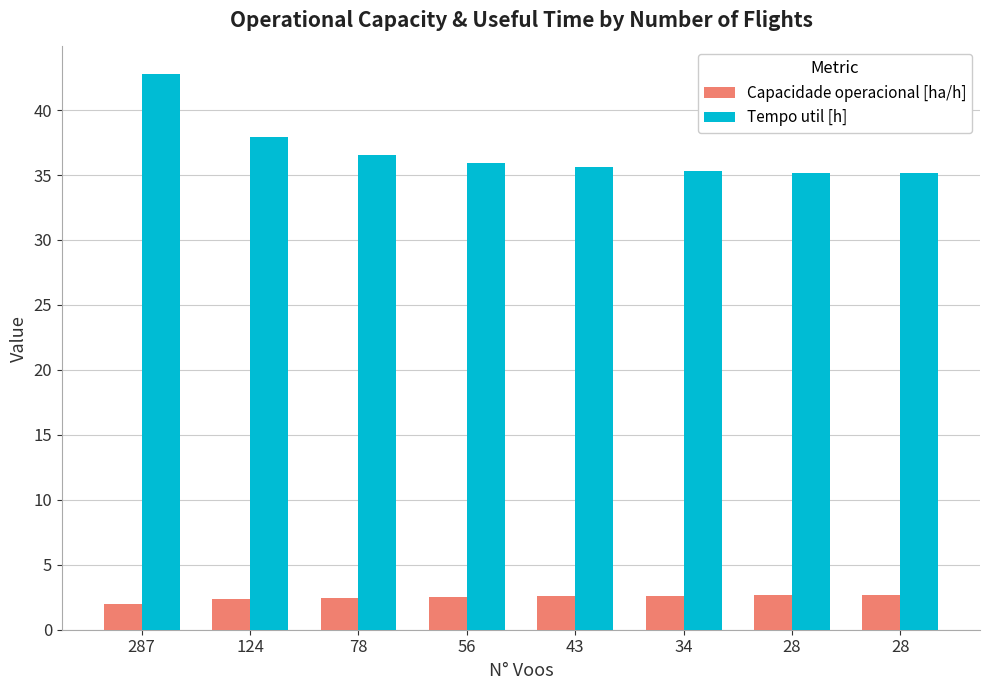

What is the average value of the Tempo util [h] series?

36.8